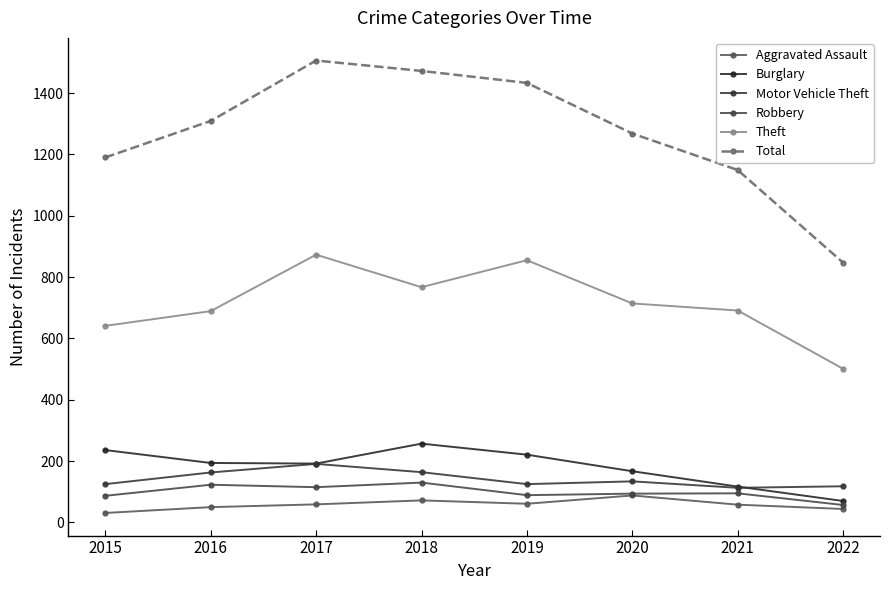

Which series changed the most between 2016 and 2018?

Total